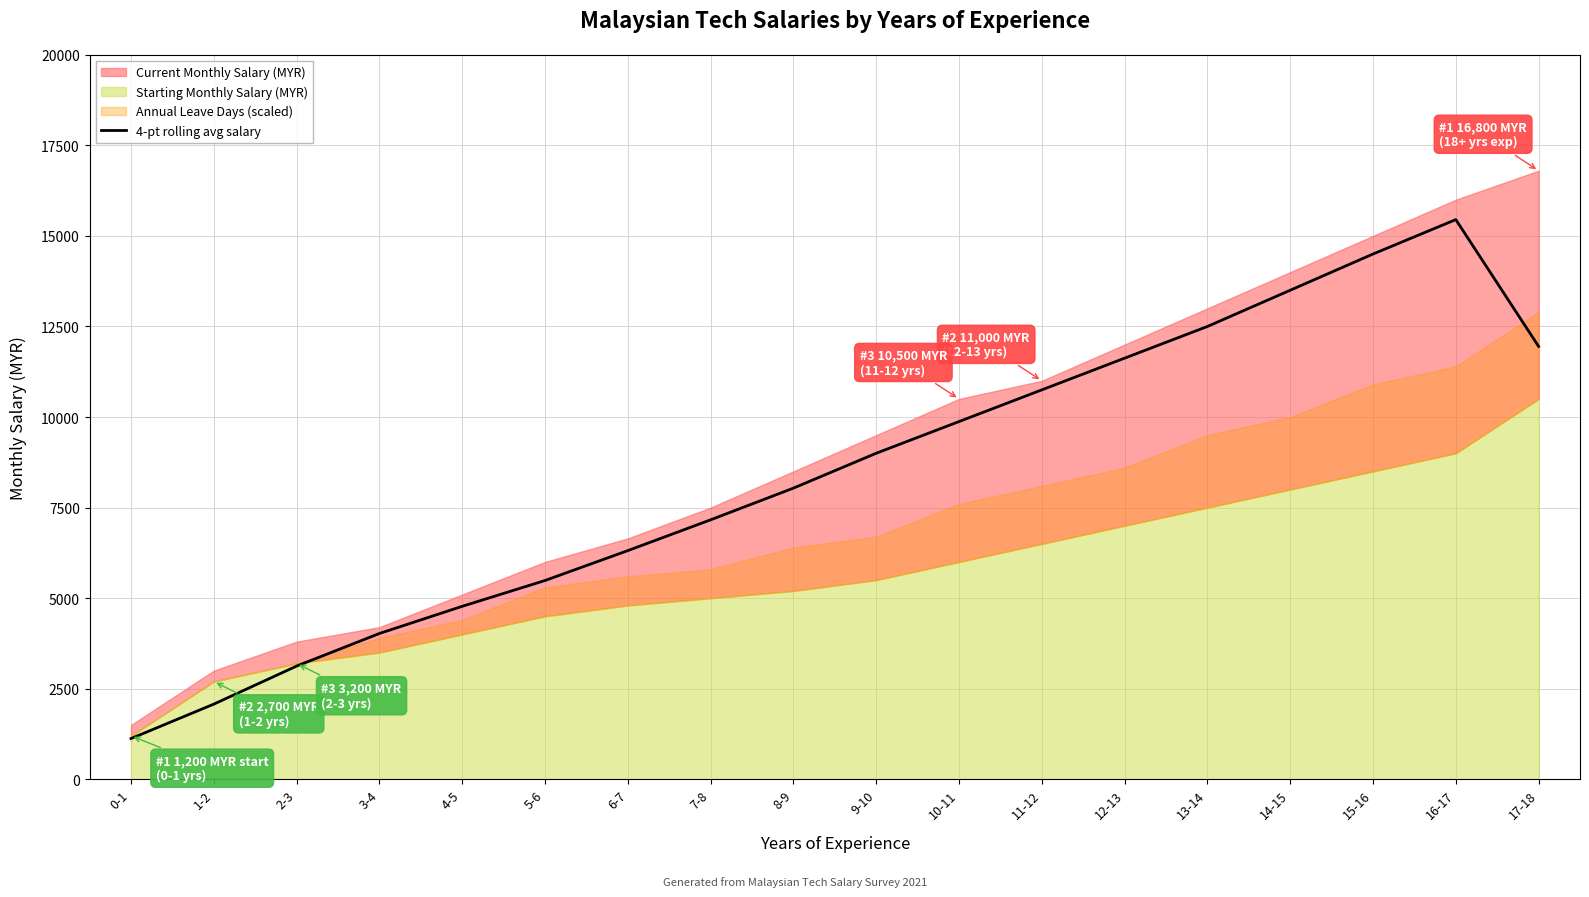

What is the minimum value for 4-pt rolling avg salary?

1125.0